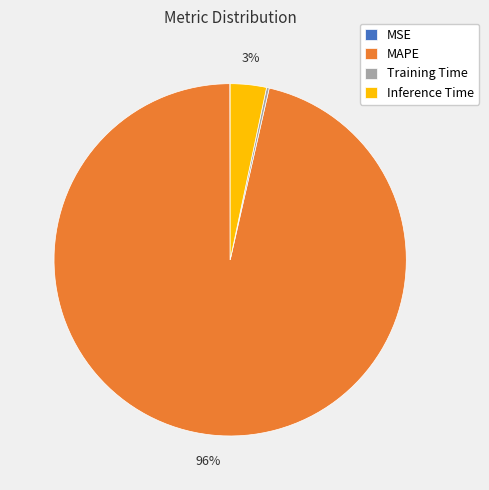

Is it true that Inference Time is 3% of the pie?

True